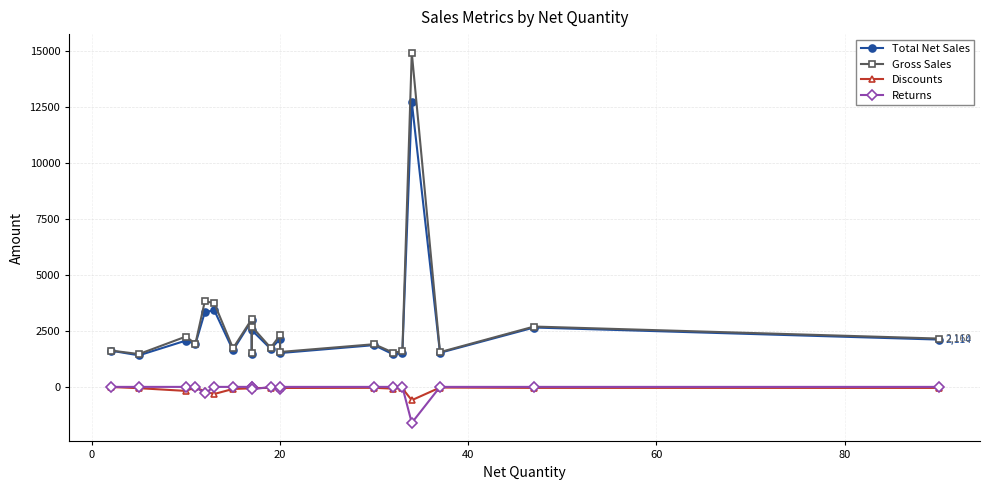

What are all the series names shown in the legend?

Total Net Sales, Gross Sales, Discounts, Returns